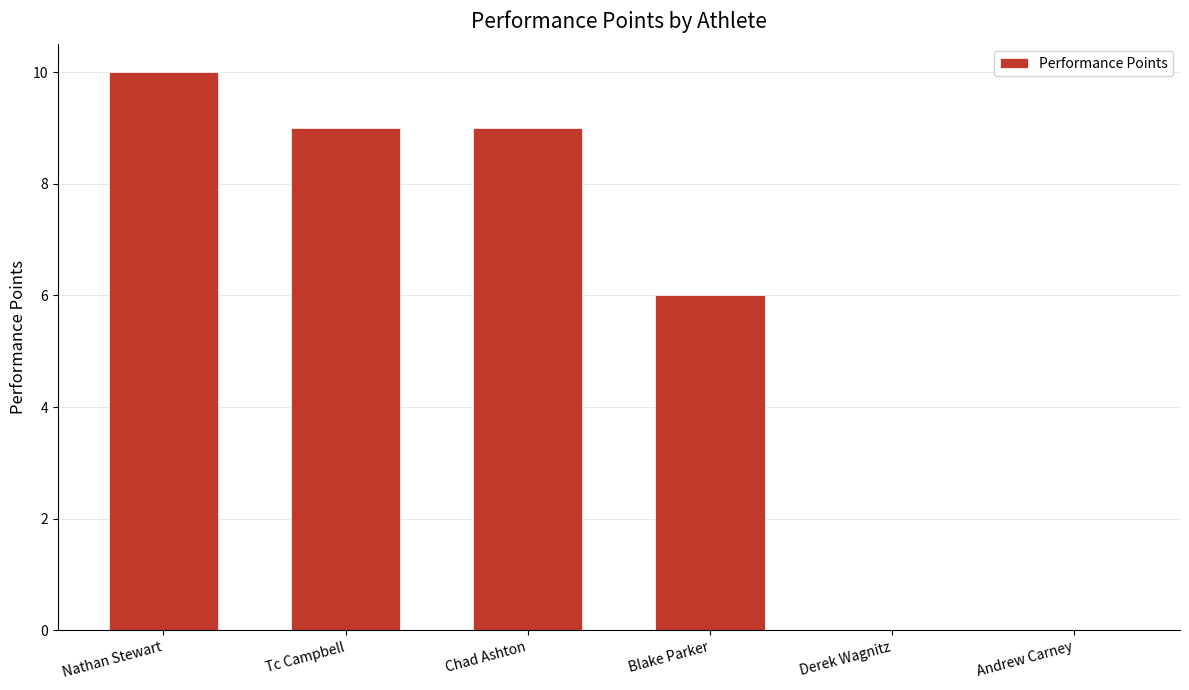

Reading left to right, extract all data points from this chart.

10	9	9	6	0	0